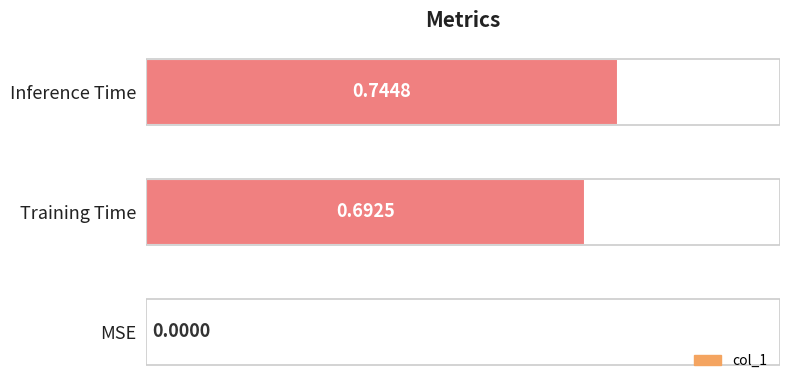

Are the bars horizontal?

Yes